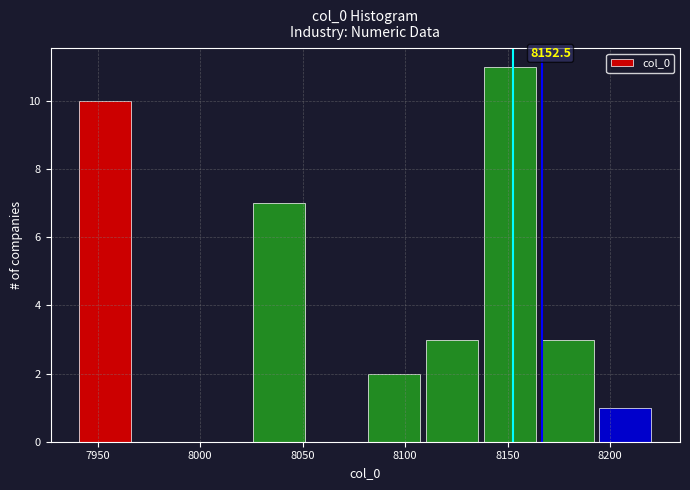

Which range on the x-axis has the tallest bar?

8140 to 8165